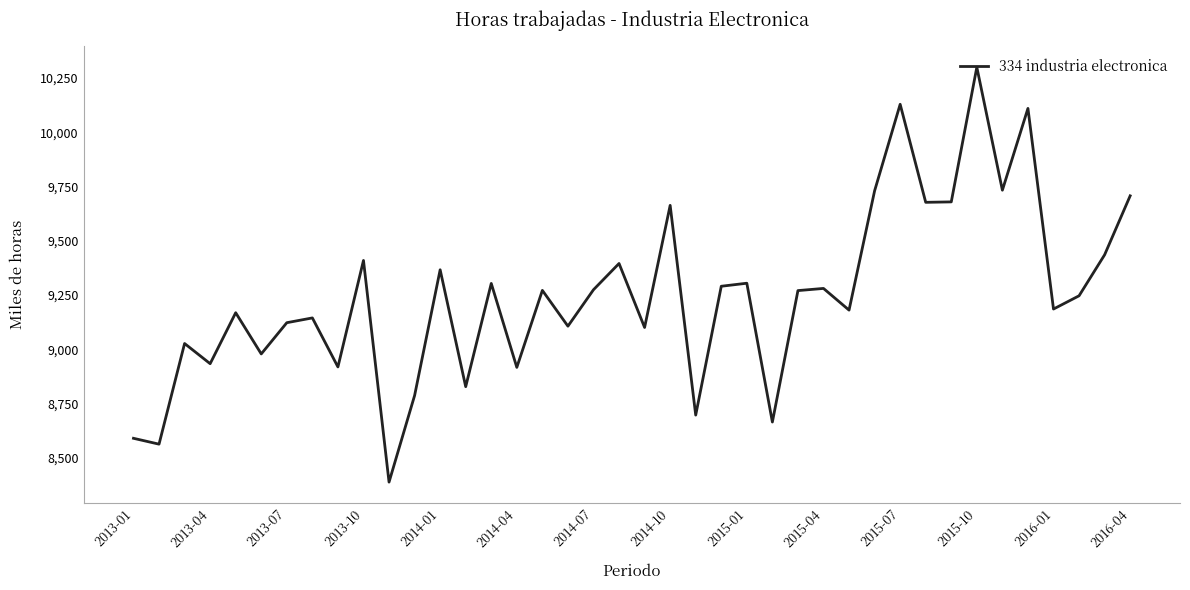

Count the number of data series in this chart.

1